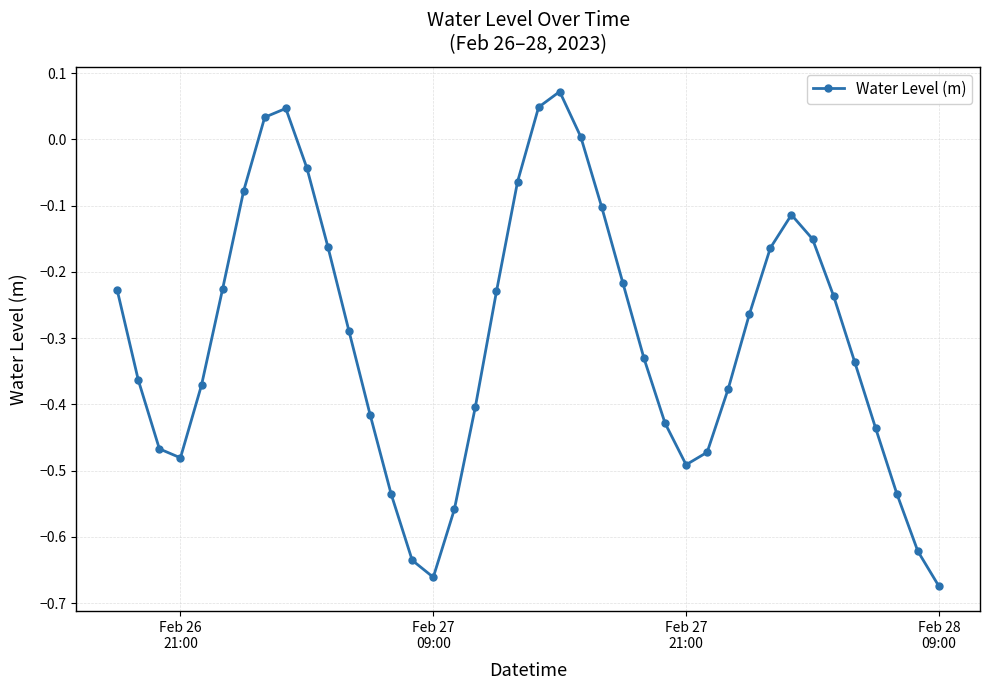

True or false: the data has more than 1 interior local peaks.

True